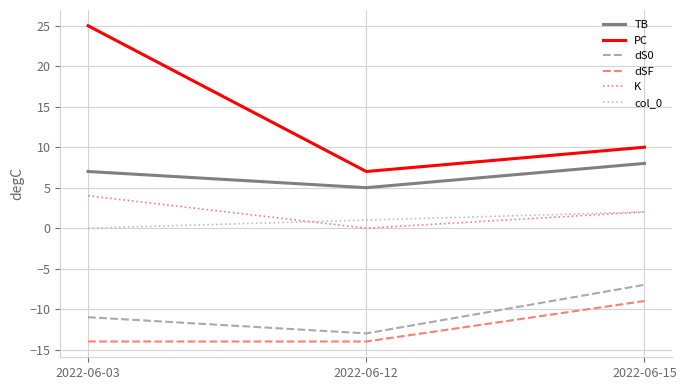

Which series has the widest spread of values?

PC